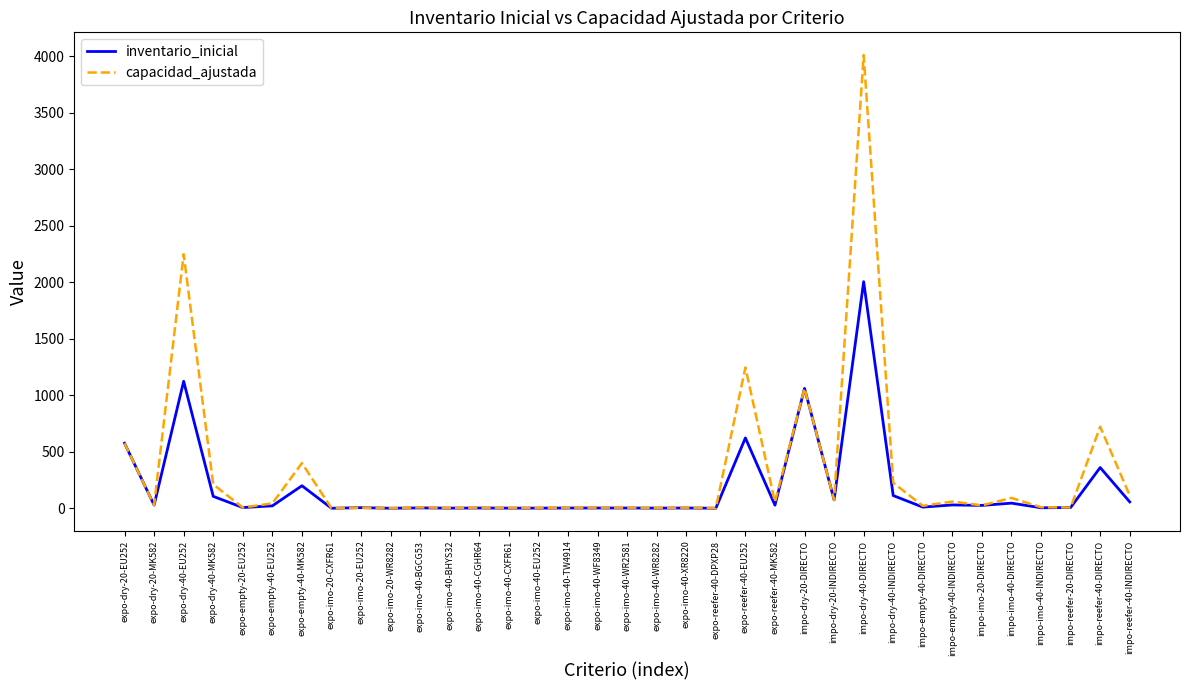

Which series has the largest total across all categories?

capacidad_ajustada